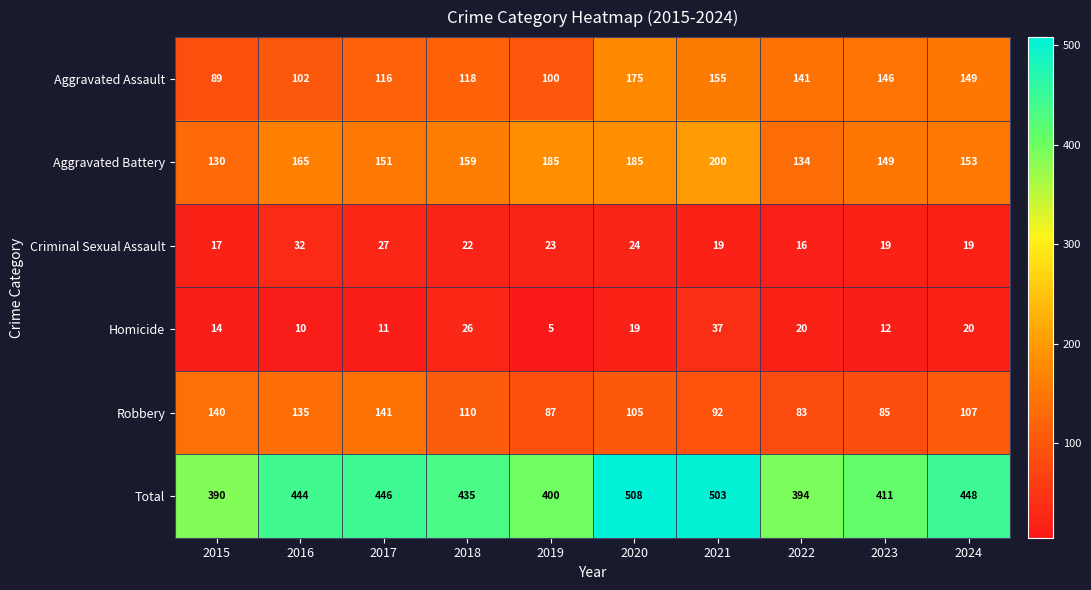

The value of Total at 2015 is 144. True or false?

False